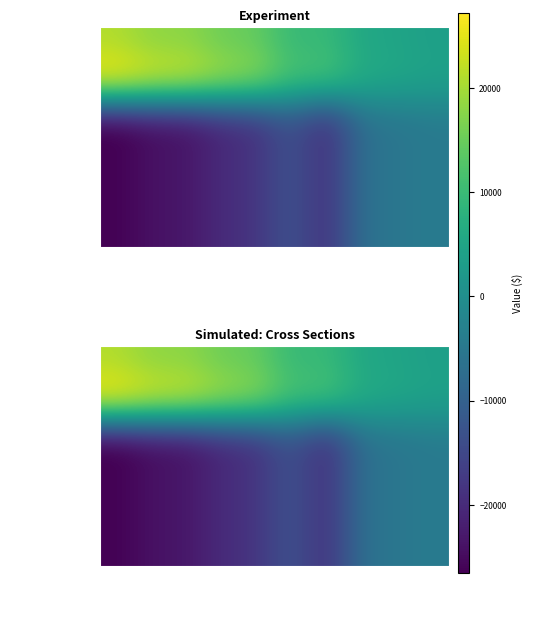

How many data points in Inc. Bef. Tax are above -18400?

4